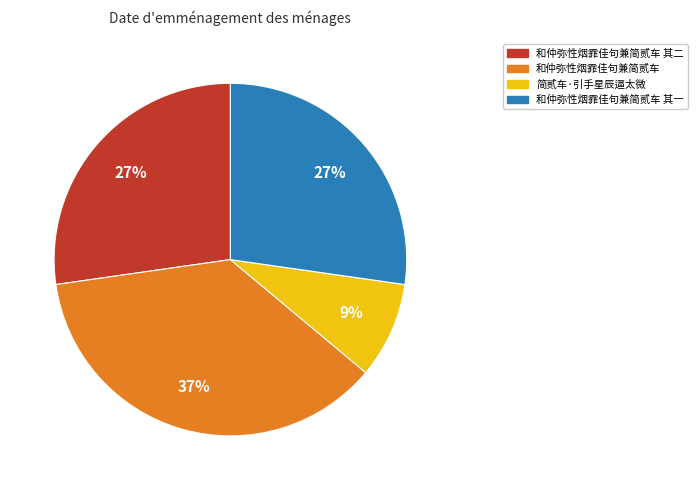

What percentage is the 和仲弥性烟霏佳句兼简贰车 slice, to the nearest percent?

37%